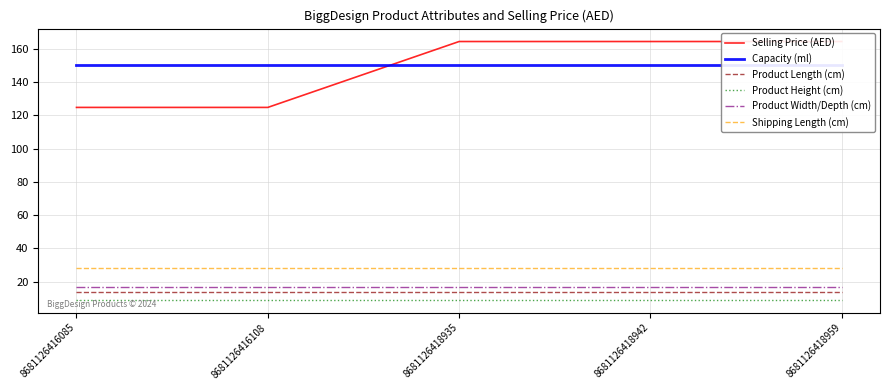

True or false: Product Width/Depth (cm) and Selling Price (AED) intersect in this chart.

False